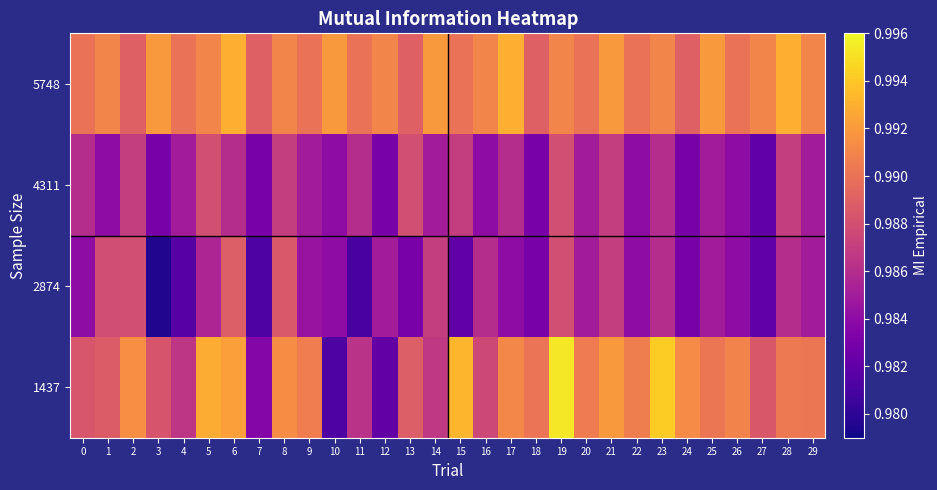

Reading right to left, extract all data points from this chart.

1437: 29=1.0	28=1.0	27=1.0	26=1.0	25=1.0	24=1.0	23=1.0	22=1.0	21=1.0	20=1.0	19=1.0	18=1.0	17=1.0	16=1.0	15=1.0	14=1.0	13=1.0	12=1.0	11=1.0	10=1.0	9=1.0	8=1.0	7=1.0	6=1.0	5=1.0	4=1.0	3=1.0	2=1.0	1=1.0	0=1.0
2874: 29=1.0	28=1.0	27=1.0	26=1.0	25=1.0	24=1.0	23=1.0	22=1.0	21=1.0	20=1.0	19=1.0	18=1.0	17=1.0	16=1.0	15=1.0	14=1.0	13=1.0	12=1.0	11=1.0	10=1.0	9=1.0	8=1.0	7=1.0	6=1.0	5=1.0	4=1.0	3=1.0	2=1.0	1=1.0	0=1.0
4311: 29=1.0	28=1.0	27=1.0	26=1.0	25=1.0	24=1.0	23=1.0	22=1.0	21=1.0	20=1.0	19=1.0	18=1.0	17=1.0	16=1.0	15=1.0	14=1.0	13=1.0	12=1.0	11=1.0	10=1.0	9=1.0	8=1.0	7=1.0	6=1.0	5=1.0	4=1.0	3=1.0	2=1.0	1=1.0	0=1.0
5748: 29=1.0	28=1.0	27=1.0	26=1.0	25=1.0	24=1.0	23=1.0	22=1.0	21=1.0	20=1.0	19=1.0	18=1.0	17=1.0	16=1.0	15=1.0	14=1.0	13=1.0	12=1.0	11=1.0	10=1.0	9=1.0	8=1.0	7=1.0	6=1.0	5=1.0	4=1.0	3=1.0	2=1.0	1=1.0	0=1.0